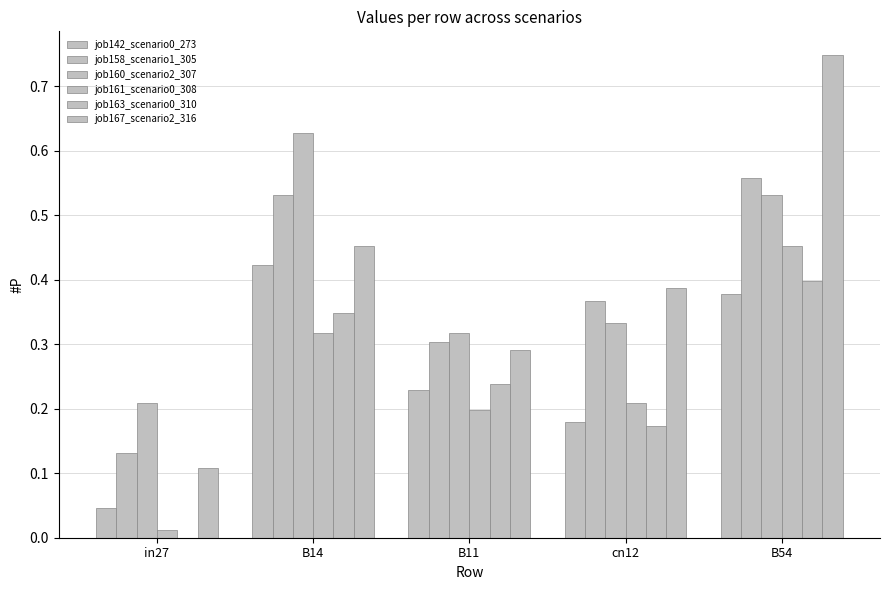

How many categories are shown in the chart?

5